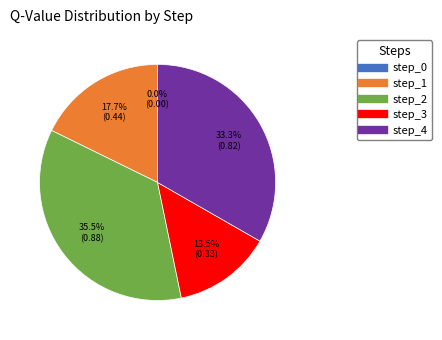

To the nearest percent, what is the difference between the step_1 and step_4 slice percentages?

16%